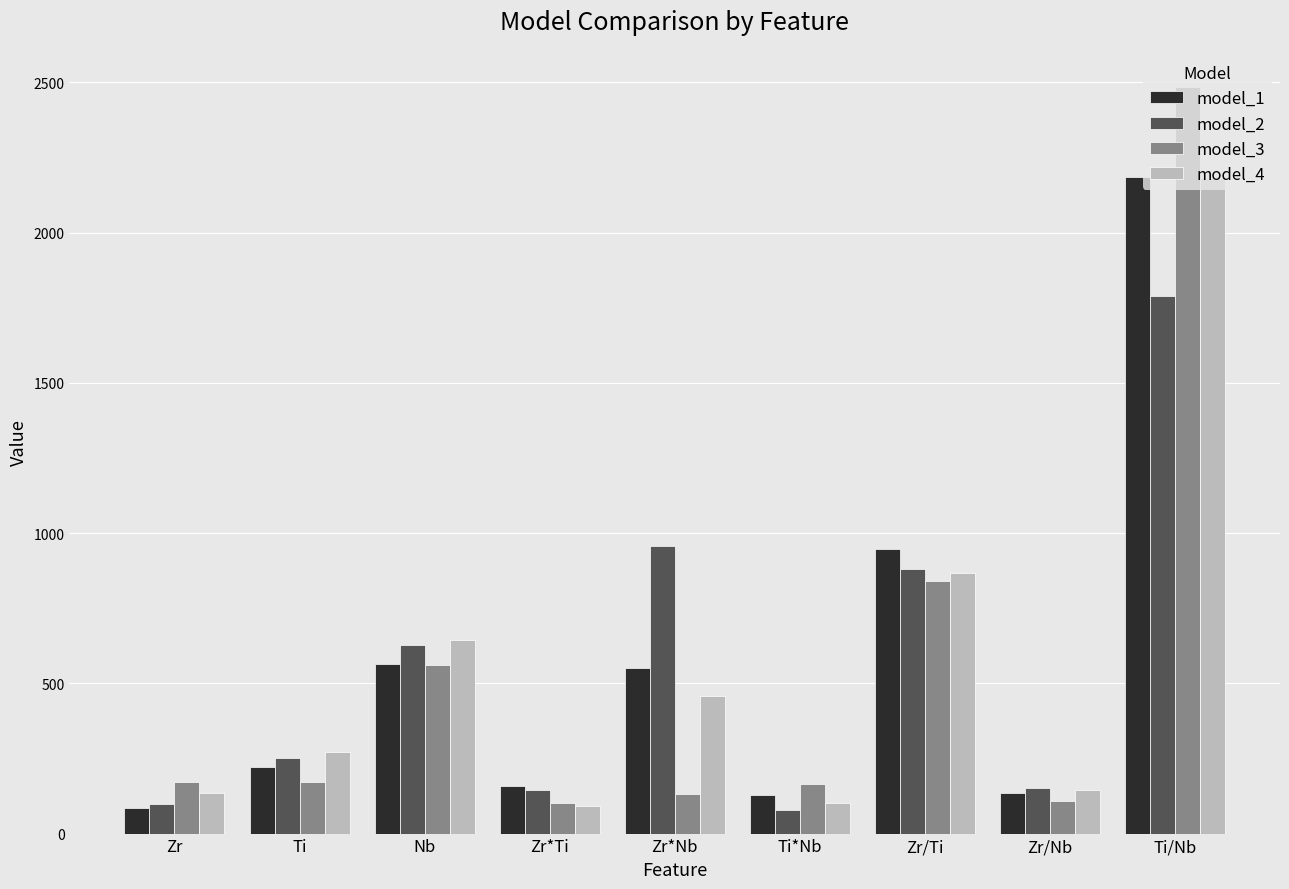

What is the label of the 8th bar from the left?

Zr/Nb